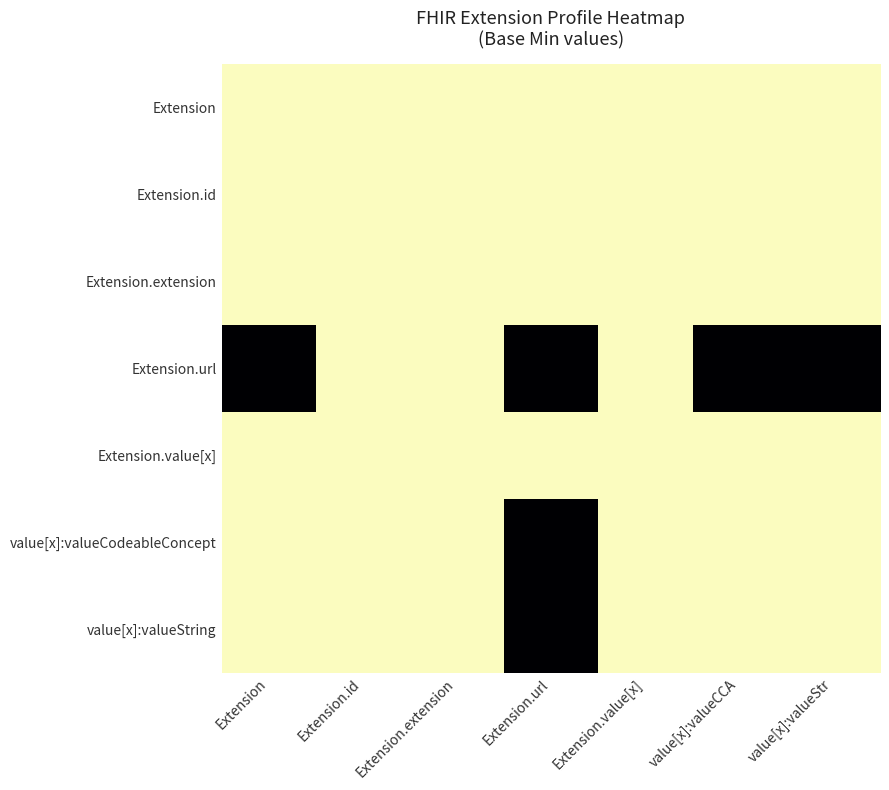

Reading left to right, transcribe all the data shown in this chart.

Extension: Extension=0	Extension.id=0	Extension.extension=0	Extension.url=0	Extension.value[x]=0	value[x]:valueCCA=0	value[x]:valueStr=0
Extension.id: Extension=0	Extension.id=0	Extension.extension=0	Extension.url=0	Extension.value[x]=0	value[x]:valueCCA=0	value[x]:valueStr=0
Extension.extension: Extension=0	Extension.id=0	Extension.extension=0	Extension.url=0	Extension.value[x]=0	value[x]:valueCCA=0	value[x]:valueStr=0
Extension.url: Extension=1	Extension.id=0	Extension.extension=0	Extension.url=1	Extension.value[x]=0	value[x]:valueCCA=1	value[x]:valueStr=1
Extension.value[x]: Extension=0	Extension.id=0	Extension.extension=0	Extension.url=0	Extension.value[x]=0	value[x]:valueCCA=0	value[x]:valueStr=0
value[x]:valueCodeableConcept: Extension=0	Extension.id=0	Extension.extension=0	Extension.url=1	Extension.value[x]=0	value[x]:valueCCA=0	value[x]:valueStr=0
value[x]:valueString: Extension=0	Extension.id=0	Extension.extension=0	Extension.url=1	Extension.value[x]=0	value[x]:valueCCA=0	value[x]:valueStr=0